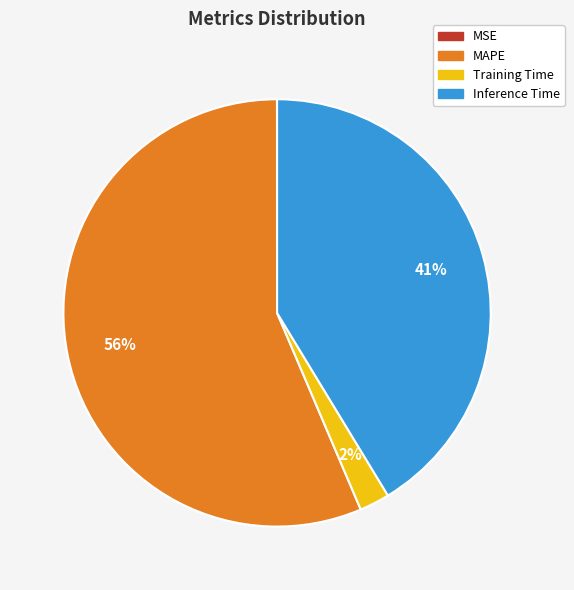

Which has a higher value, Inference Time or Training Time?

Inference Time